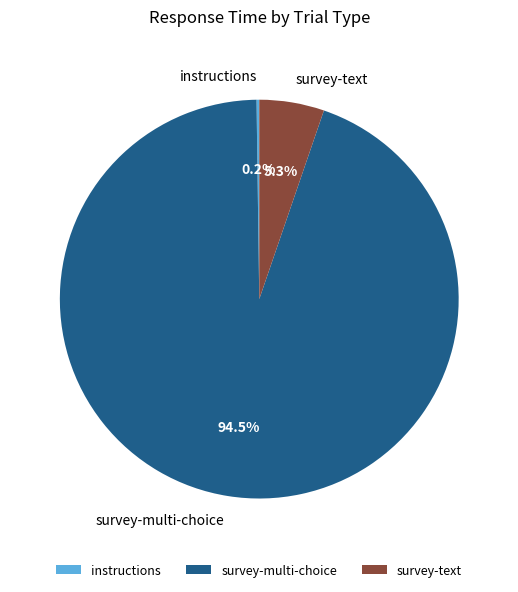

Is there any slice that represents more than half of the pie?

Yes